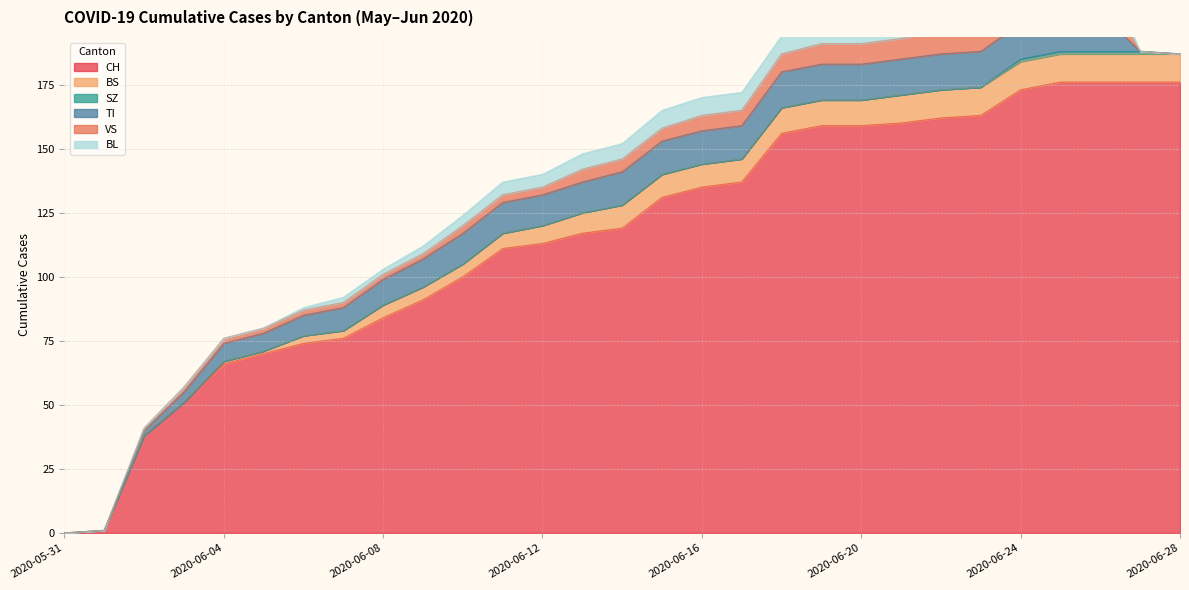

Reading left to right, list all the values displayed in this chart.

CH: 2020-05-31=0	2020-06-01=1	2020-06-02=38	2020-06-03=51	2020-06-04=66	2020-06-05=70	2020-06-06=74	2020-06-07=76	2020-06-08=84	2020-06-09=91	2020-06-10=100	2020-06-11=111	2020-06-12=113	2020-06-13=117	2020-06-14=119	2020-06-15=131	2020-06-16=135	2020-06-17=137	2020-06-18=156	2020-06-19=159	2020-06-20=159	2020-06-21=160	2020-06-22=162	2020-06-23=163	2020-06-24=173	2020-06-25=176	2020-06-26=176	2020-06-27=176	2020-06-28=176
BS: 2020-05-31=0	2020-06-01=0	2020-06-02=0	2020-06-03=0	2020-06-04=1	2020-06-05=1	2020-06-06=3	2020-06-07=3	2020-06-08=5	2020-06-09=5	2020-06-10=5	2020-06-11=6	2020-06-12=7	2020-06-13=8	2020-06-14=9	2020-06-15=9	2020-06-16=9	2020-06-17=9	2020-06-18=10	2020-06-19=10	2020-06-20=10	2020-06-21=11	2020-06-22=11	2020-06-23=11	2020-06-24=11	2020-06-25=11	2020-06-26=11	2020-06-27=11	2020-06-28=11
SZ: 2020-05-31=0	2020-06-01=0	2020-06-02=0	2020-06-03=0	2020-06-04=0	2020-06-05=0	2020-06-06=0	2020-06-07=0	2020-06-08=0	2020-06-09=0	2020-06-10=0	2020-06-11=0	2020-06-12=0	2020-06-13=0	2020-06-14=0	2020-06-15=0	2020-06-16=0	2020-06-17=0	2020-06-18=0	2020-06-19=0	2020-06-20=0	2020-06-21=0	2020-06-22=0	2020-06-23=0	2020-06-24=1	2020-06-25=1	2020-06-26=1	2020-06-27=1	2020-06-28=0
TI: 2020-05-31=0	2020-06-01=0	2020-06-02=2	2020-06-03=4	2020-06-04=7	2020-06-05=7	2020-06-06=8	2020-06-07=9	2020-06-08=10	2020-06-09=11	2020-06-10=12	2020-06-11=12	2020-06-12=12	2020-06-13=12	2020-06-14=13	2020-06-15=13	2020-06-16=13	2020-06-17=13	2020-06-18=14	2020-06-19=14	2020-06-20=14	2020-06-21=14	2020-06-22=14	2020-06-23=14	2020-06-24=14	2020-06-25=15	2020-06-26=15	2020-06-27=0	2020-06-28=0
VS: 2020-05-31=0	2020-06-01=0	2020-06-02=1	2020-06-03=2	2020-06-04=2	2020-06-05=2	2020-06-06=2	2020-06-07=2	2020-06-08=2	2020-06-09=2	2020-06-10=3	2020-06-11=3	2020-06-12=3	2020-06-13=5	2020-06-14=5	2020-06-15=5	2020-06-16=6	2020-06-17=6	2020-06-18=7	2020-06-19=8	2020-06-20=8	2020-06-21=8	2020-06-22=9	2020-06-23=9	2020-06-24=10	2020-06-25=12	2020-06-26=12	2020-06-27=0	2020-06-28=0
BL: 2020-05-31=0	2020-06-01=0	2020-06-02=0	2020-06-03=0	2020-06-04=0	2020-06-05=0	2020-06-06=1	2020-06-07=2	2020-06-08=2	2020-06-09=3	2020-06-10=4	2020-06-11=5	2020-06-12=5	2020-06-13=6	2020-06-14=6	2020-06-15=7	2020-06-16=7	2020-06-17=7	2020-06-18=7	2020-06-19=8	2020-06-20=8	2020-06-21=8	2020-06-22=9	2020-06-23=9	2020-06-24=9	2020-06-25=9	2020-06-26=9	2020-06-27=0	2020-06-28=0